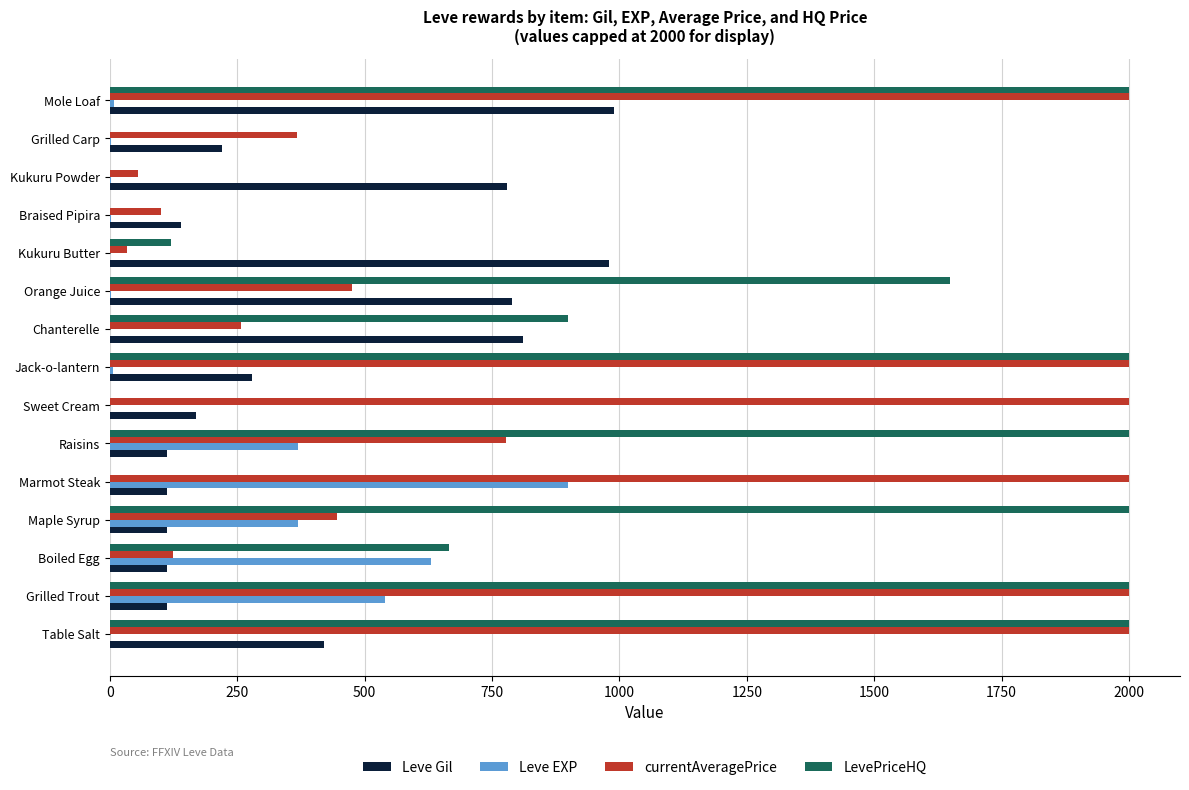

The LevePriceHQ series shows 433 at Boiled Egg. True or false?

False